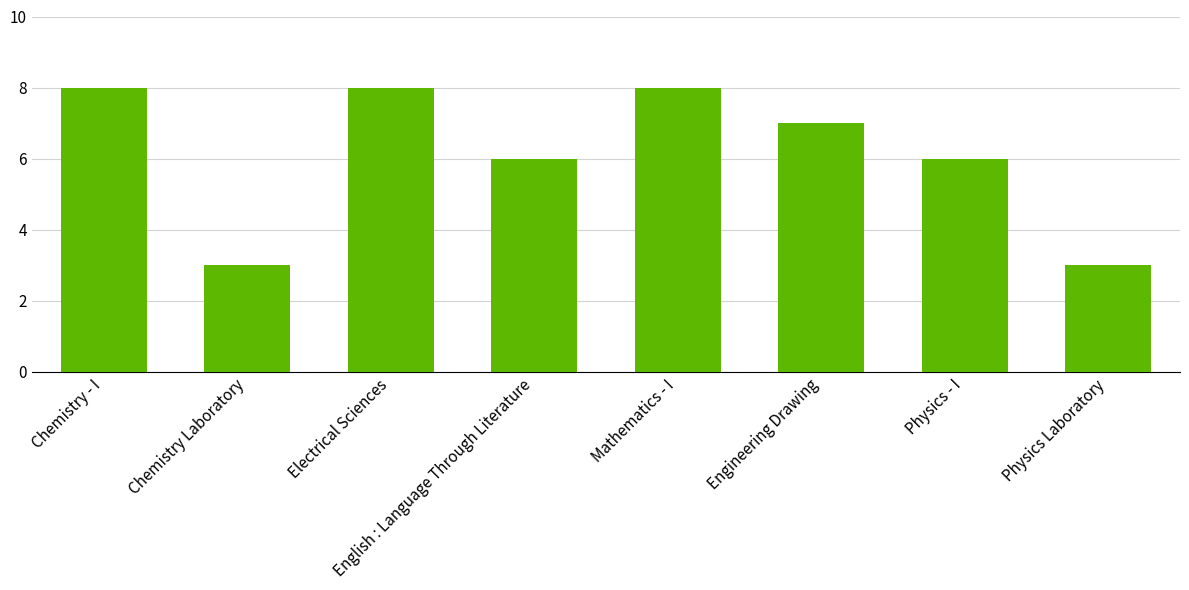

What is the greatest value displayed?

8